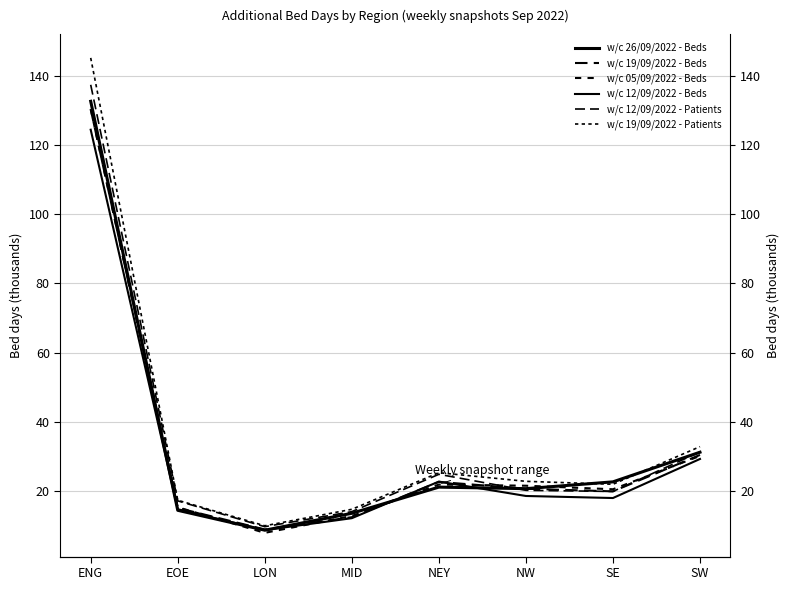

Is the value of w/c 26/09/2022 - Beds at ENG greater than the value of w/c 19/09/2022 - Patients at ENG?

No